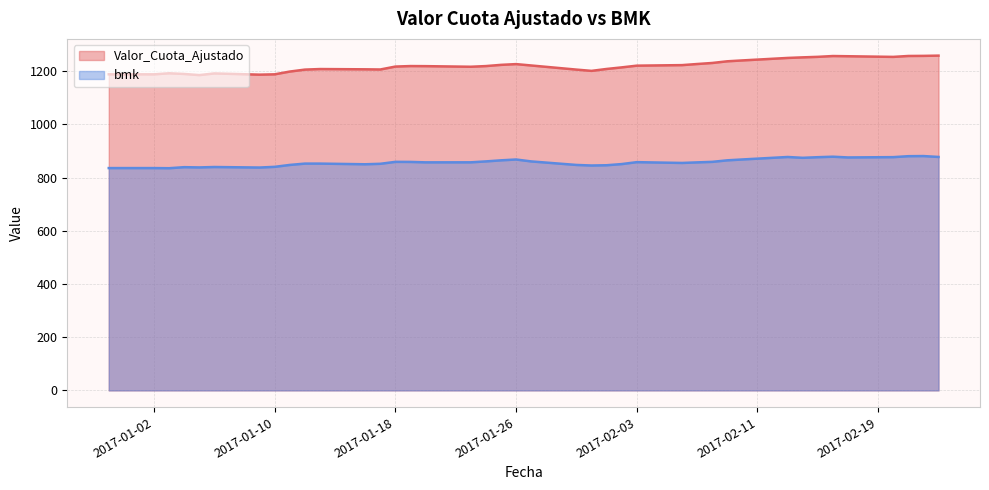

True or false: Valor_Cuota_Ajustado has more than 1 points higher than both neighbors.

True